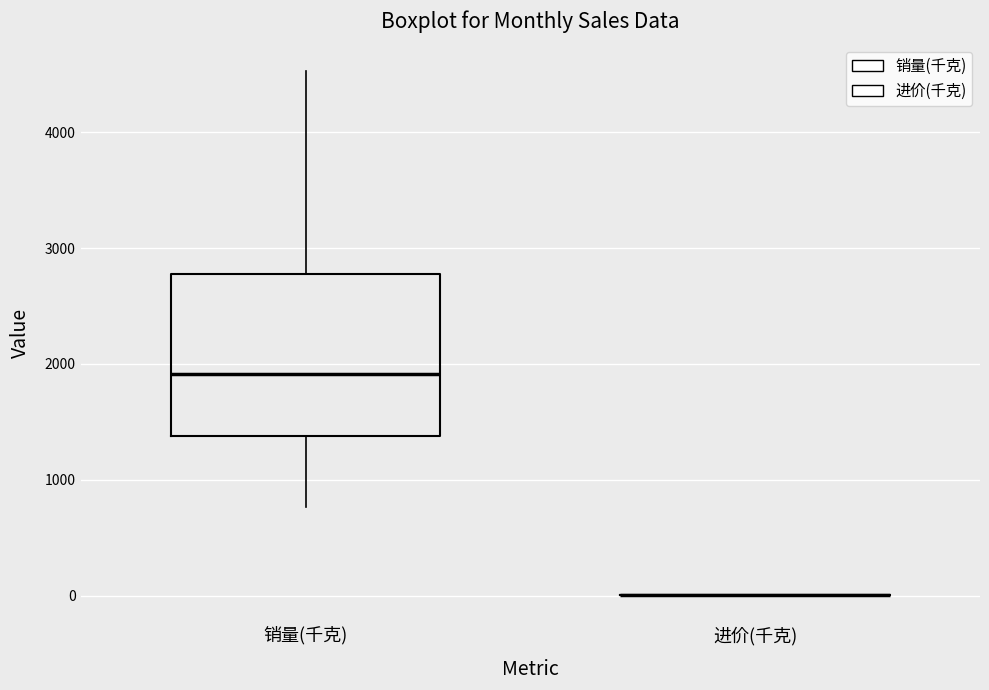

Reading left to right, read every box against the y-axis: the position of its median line, the range the box covers, and the ends of its whiskers. The values are not printed on the chart, so give them approximately, as read against the axis.

销量(千克): median 1900, box 1400 to 2800, whiskers 800 to 4500
进价(千克): box collapsed to a line at 0, whiskers 0 to 0